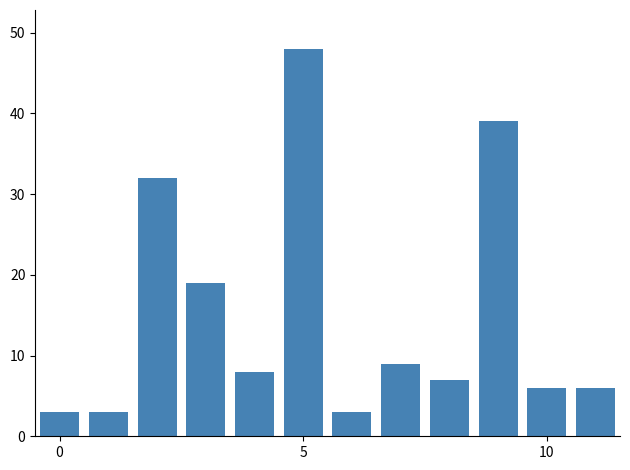

What is the sum of all values?

183